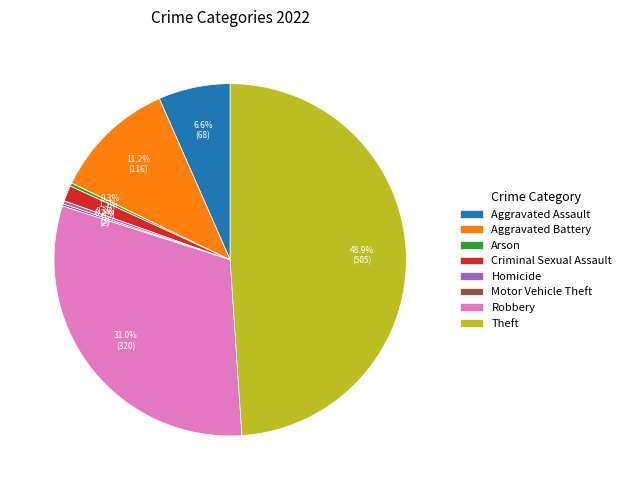

Does Arson represent more than half of the total?

No